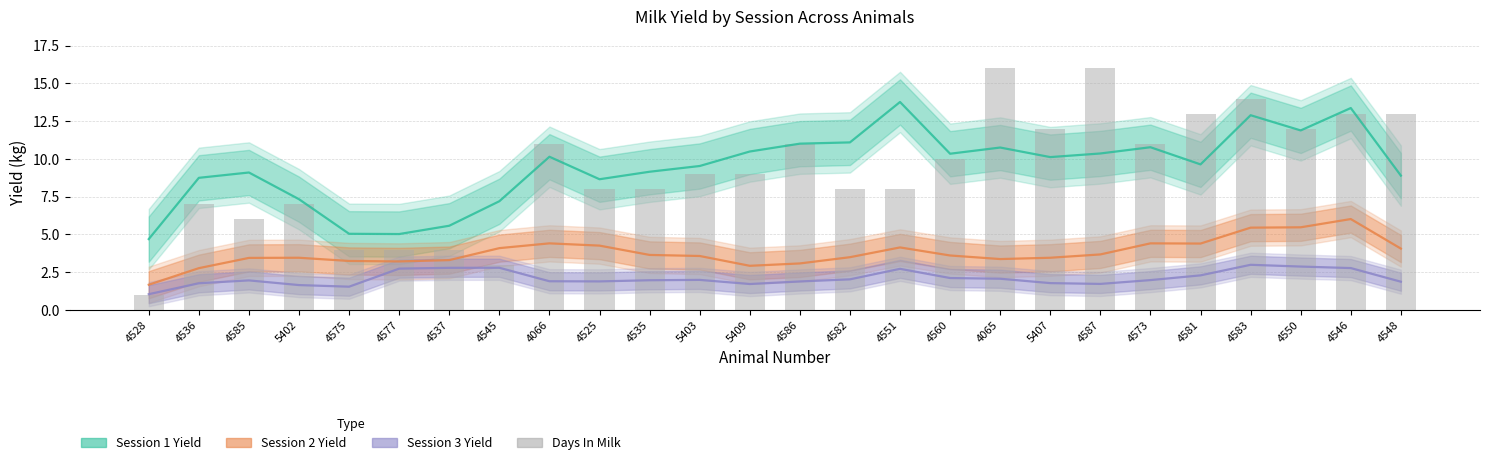

True or false: Session 1 Yield has a value of 10.1 at 4066.

True